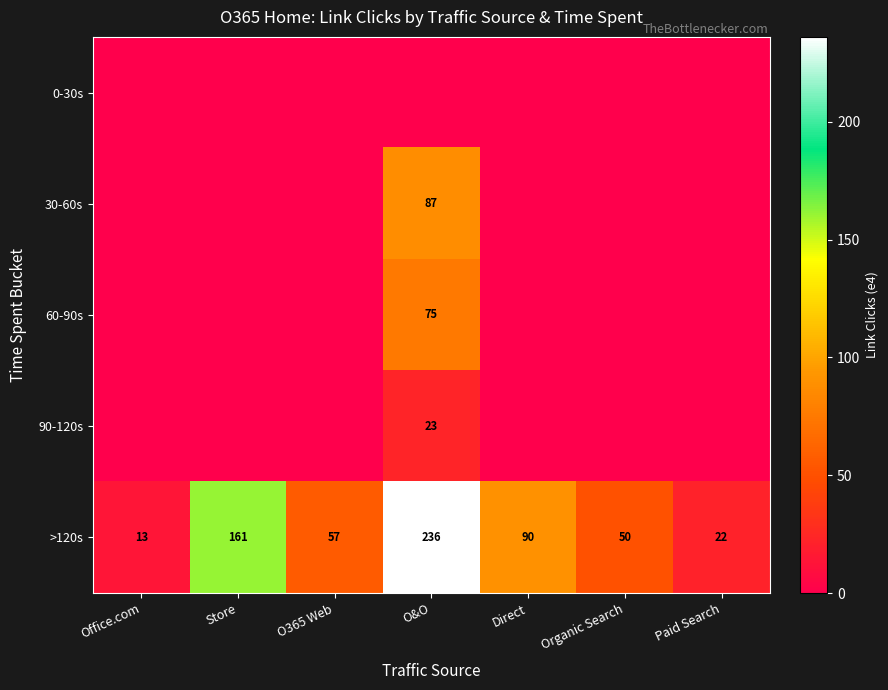

What is the difference between the highest and lowest values at Office.com?

13